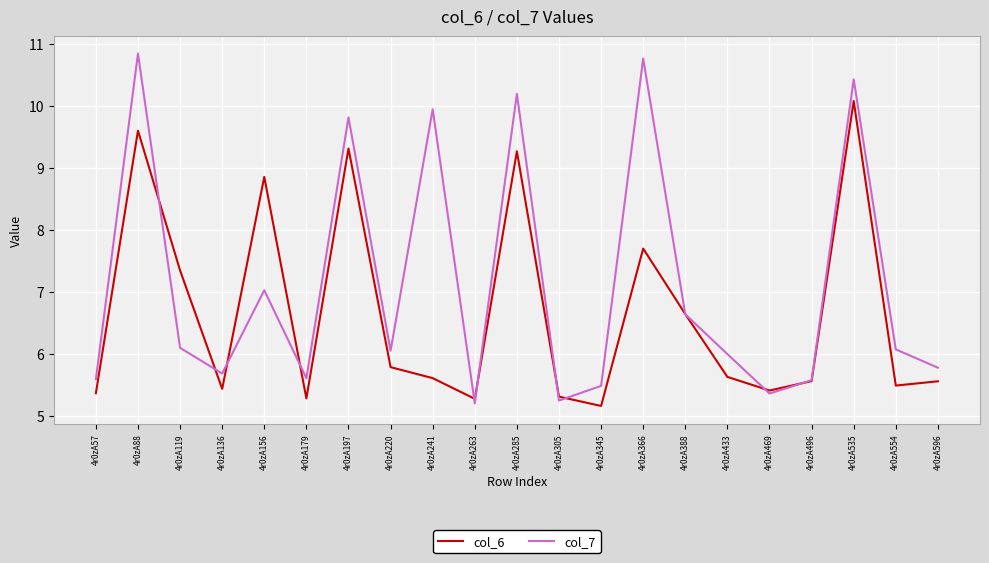

What is the minimum value for col_6?

5.2